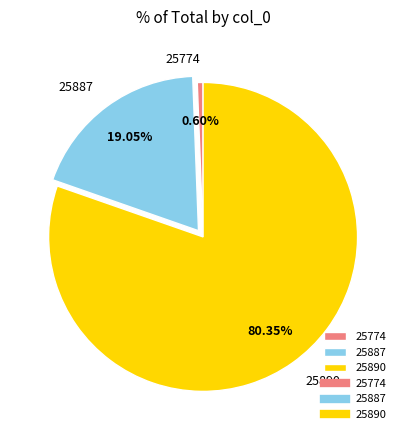

Between 25774 and 25890, which is larger?

25890